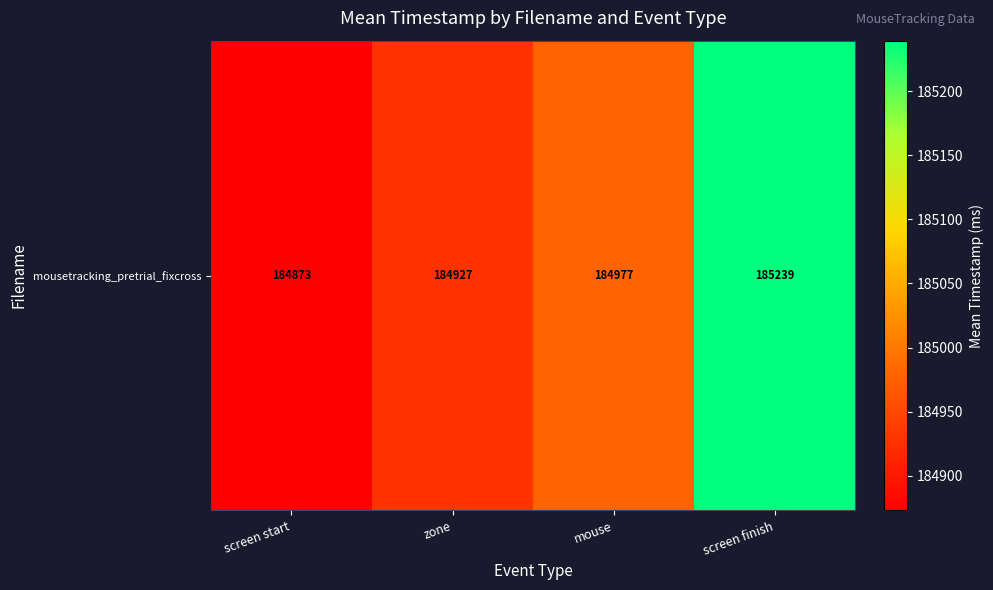

Where does the data first go above 184976?

mouse